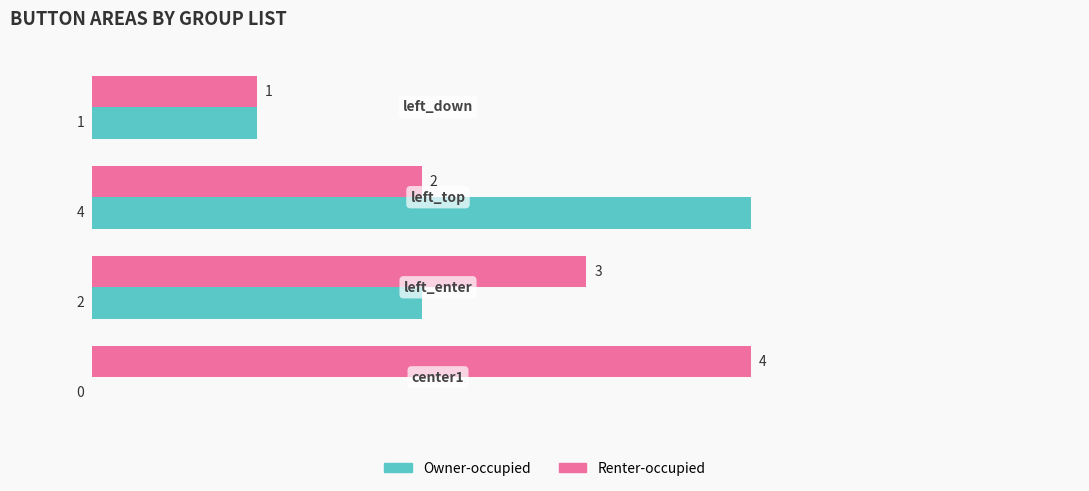

Count the number of data series in this chart.

2